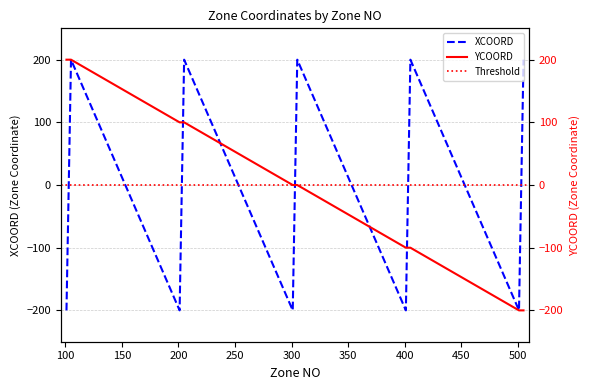

The XCOORD series shows -100 at 102. True or false?

True